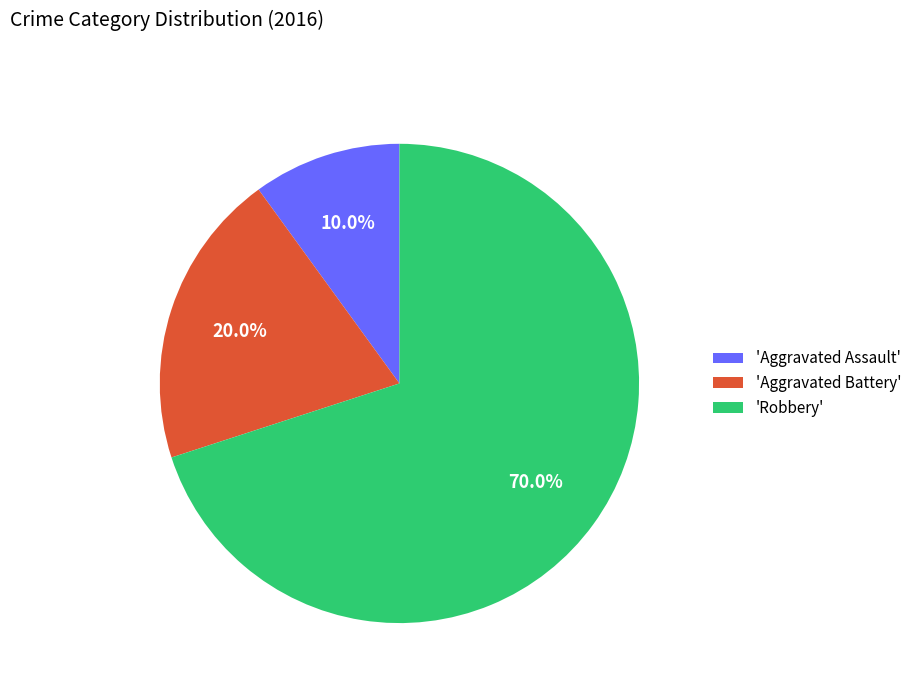

Rank the categories by value from highest to lowest.

'Robbery', 'Aggravated Battery', 'Aggravated Assault'